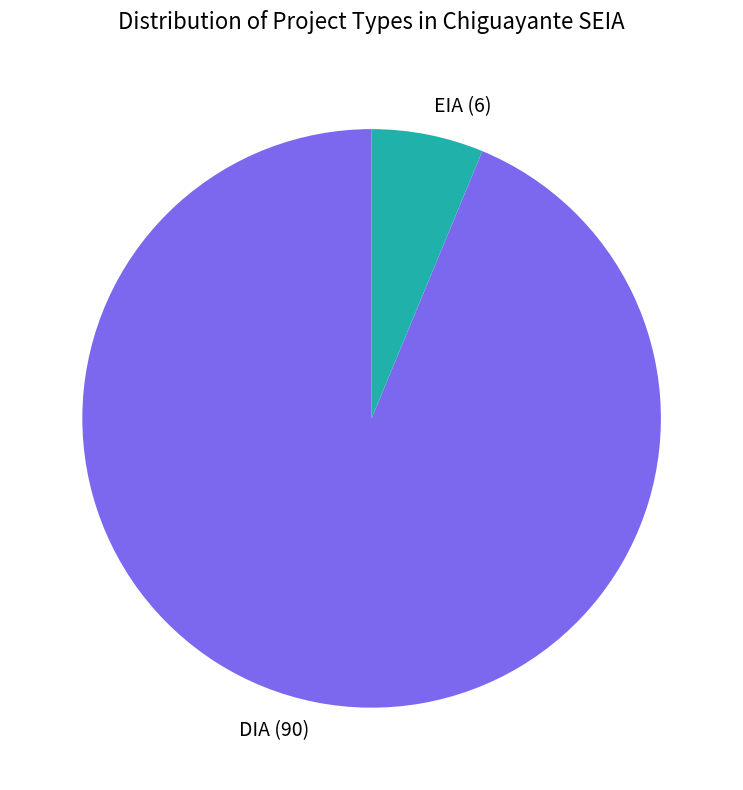

Rank the categories by value from highest to lowest.

DIA, EIA